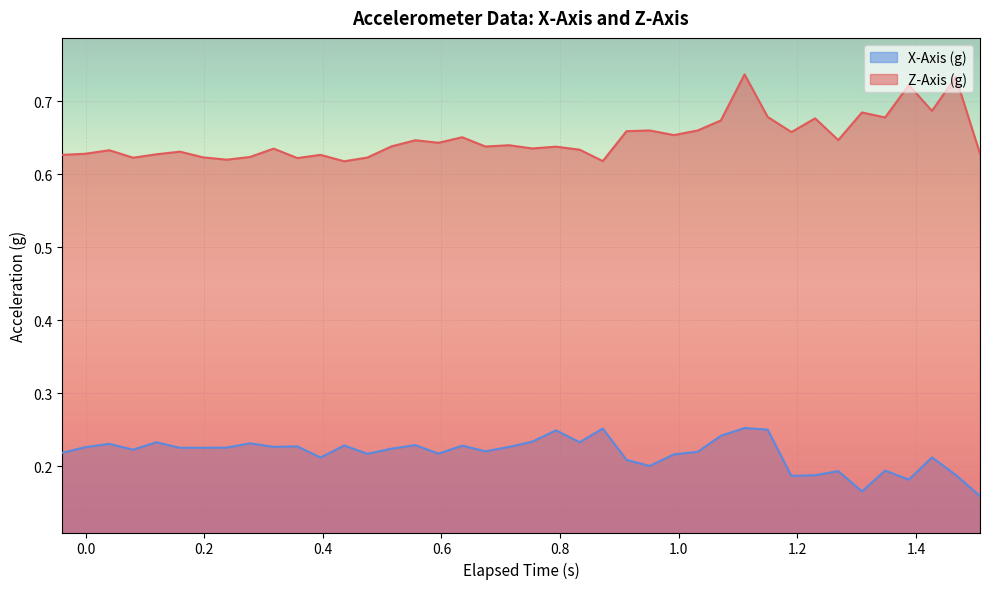

What is the smallest value displayed?

0.2